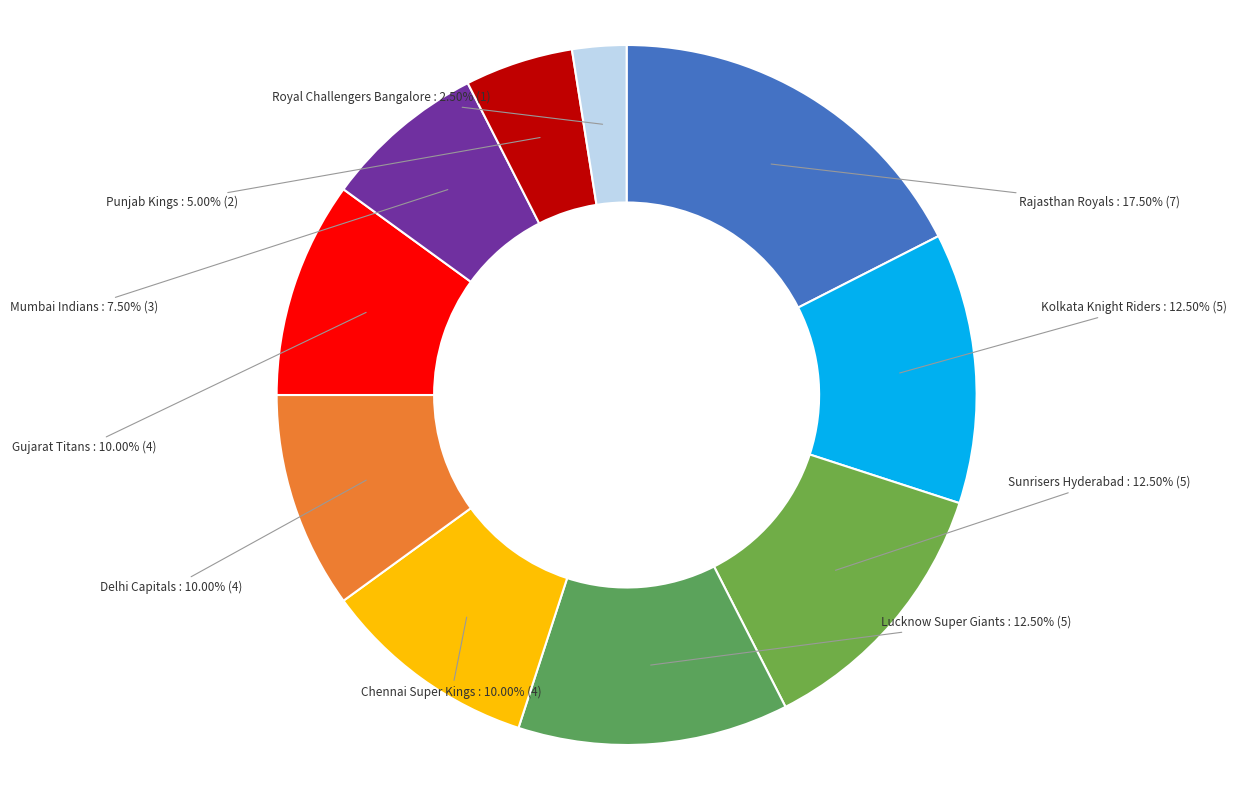

To the nearest percent, what is the combined percentage of Kolkata Knight Riders and Mumbai Indians?

20%